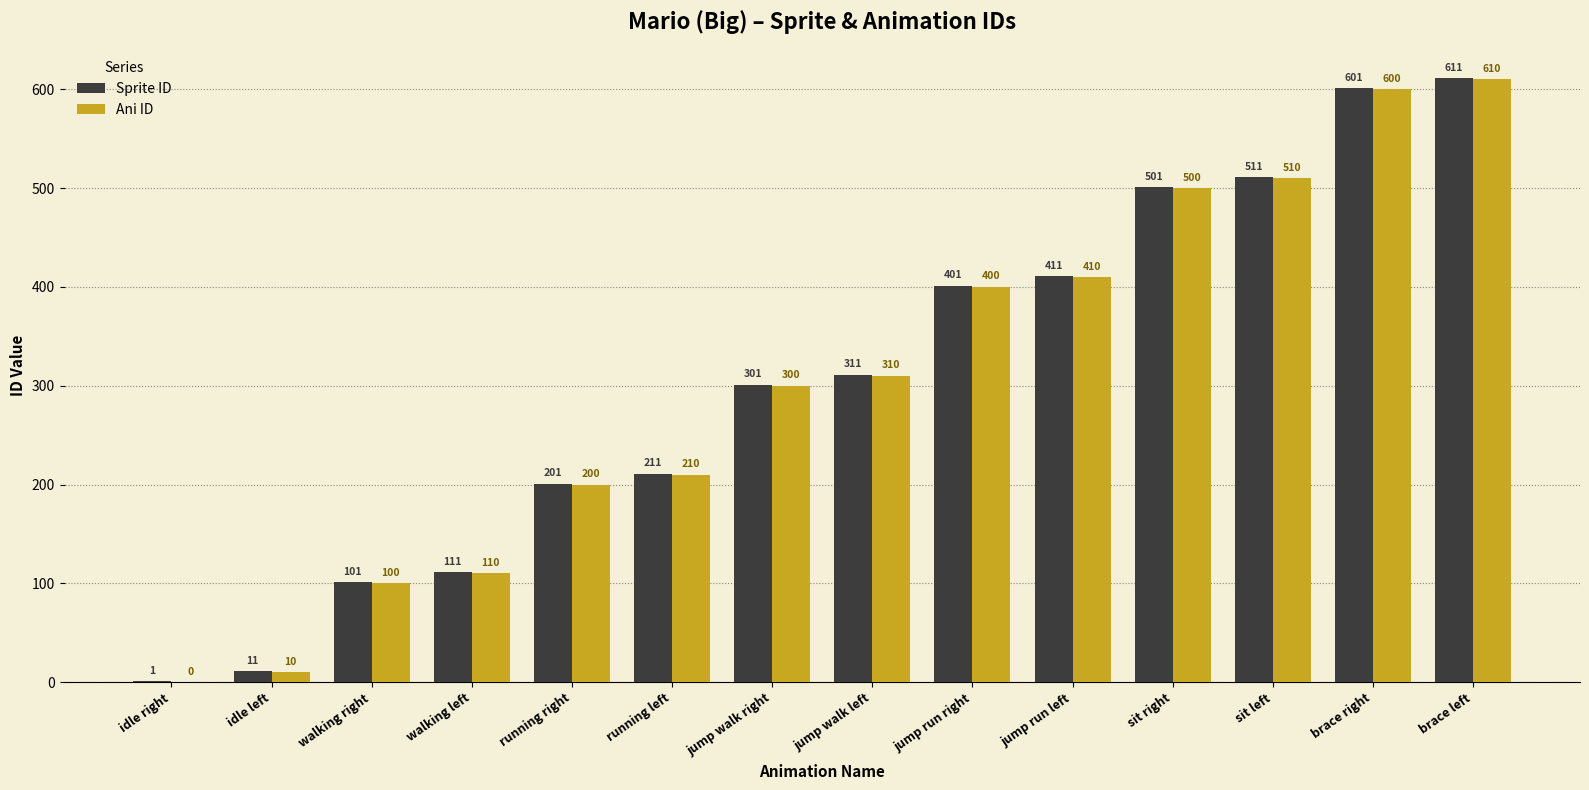

Reading right to left, list all the values displayed in this chart.

Sprite ID: brace left=611	brace right=601	sit left=511	sit right=501	jump run left=411	jump run right=401	jump walk left=311	jump walk right=301	running left=211	running right=201	walking left=111	walking right=101	idle left=11	idle right=1
Ani ID: brace left=610	brace right=600	sit left=510	sit right=500	jump run left=410	jump run right=400	jump walk left=310	jump walk right=300	running left=210	running right=200	walking left=110	walking right=100	idle left=10	idle right=0